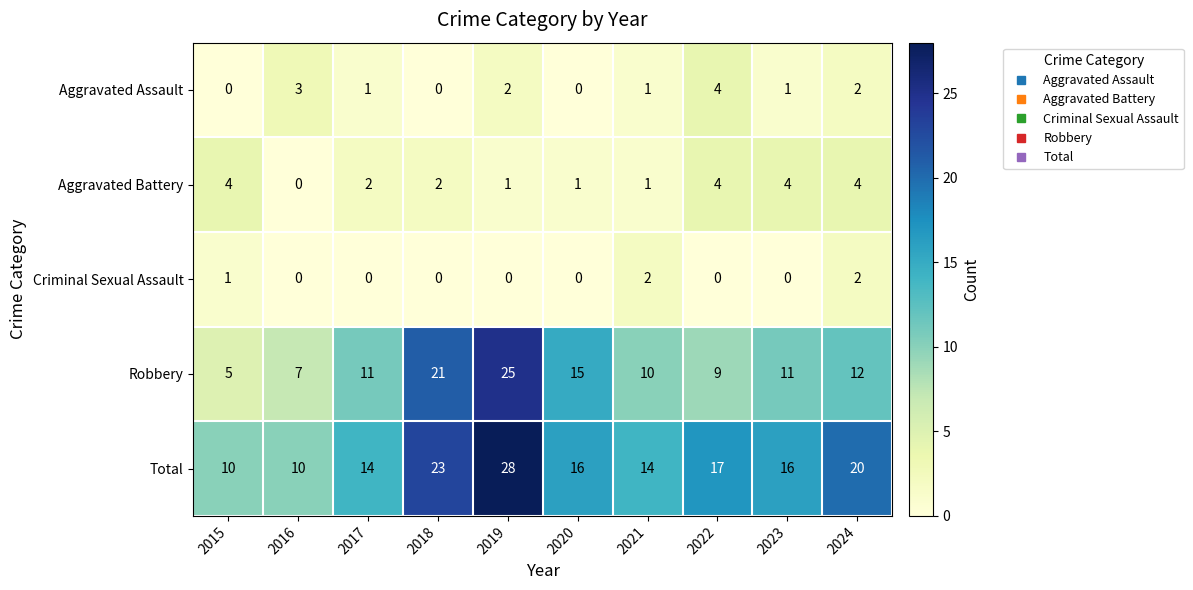

What is the difference between the Total values at 2016 and 2020?

6